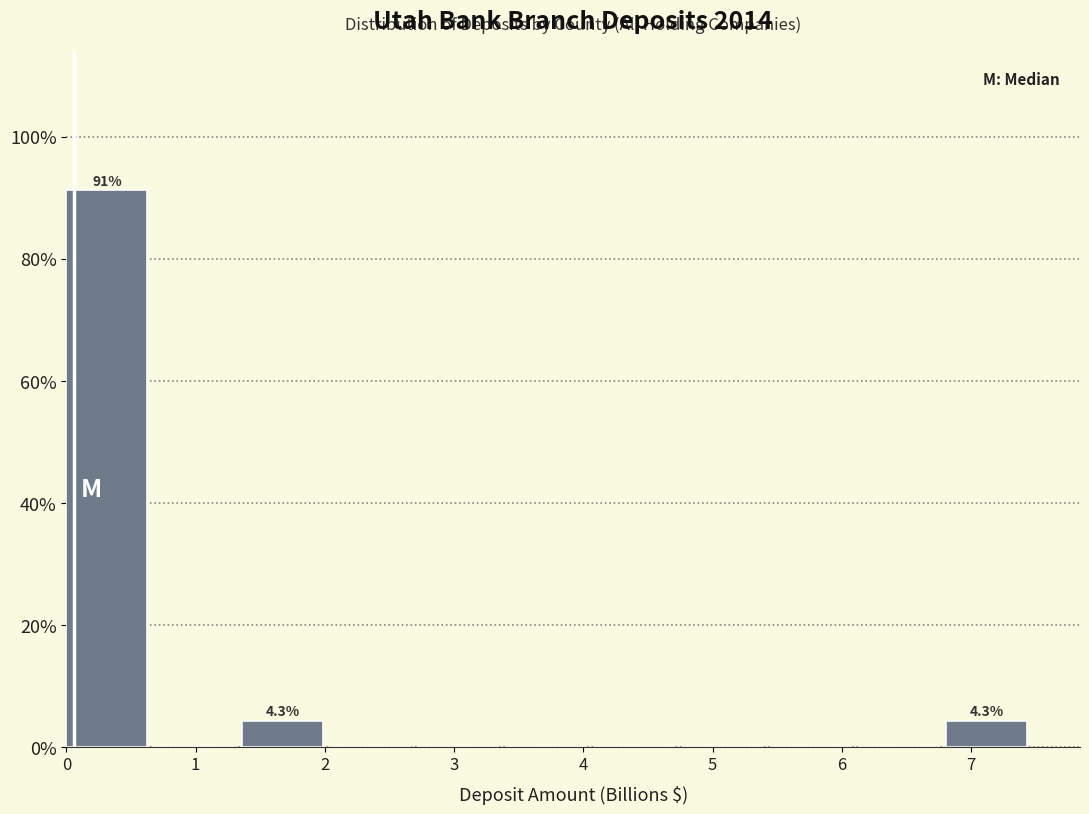

Which range on the x-axis has the tallest bar?

0.0 to 0.7